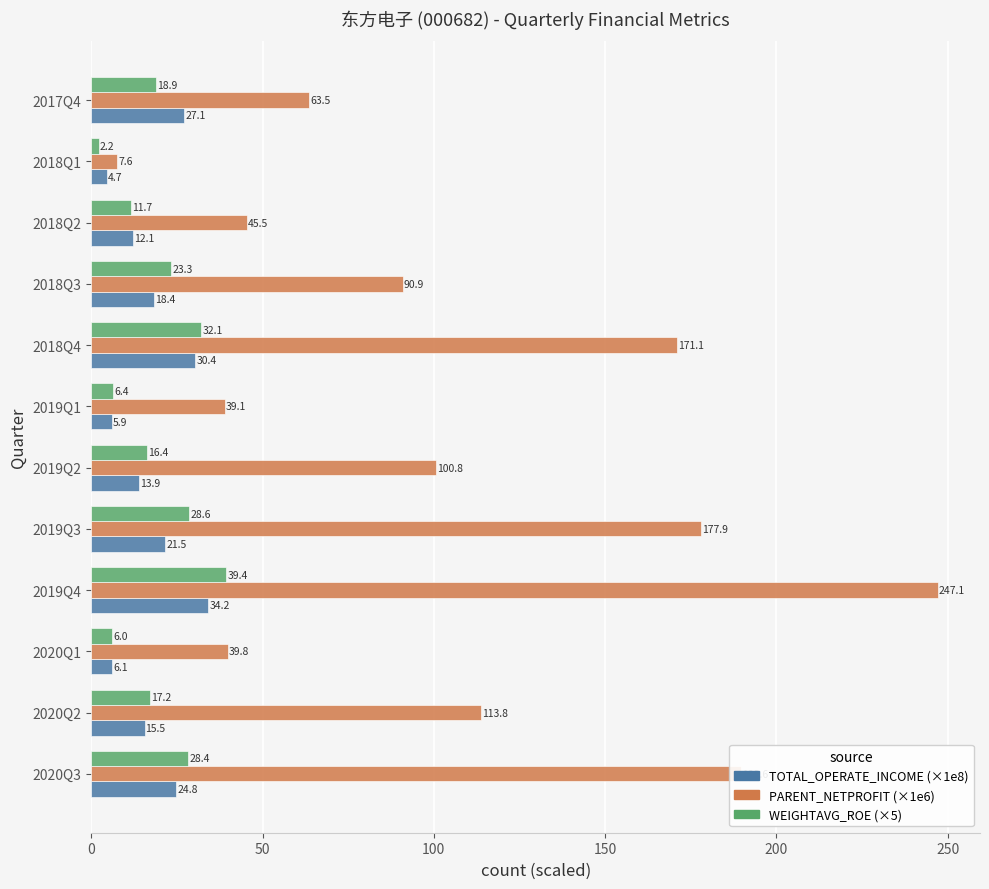

What is the total value across all series at 2019Q2?

131.1